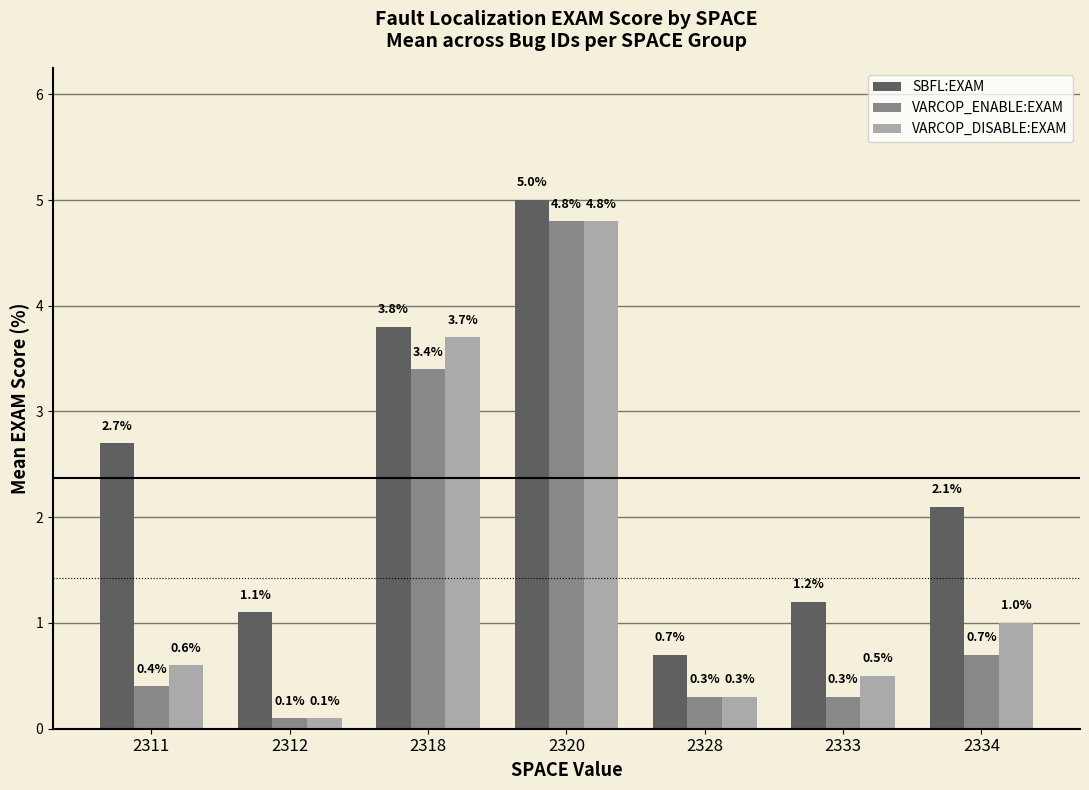

Which series changed the most between 2312 and 2318?

VARCOP_DISABLE:EXAM